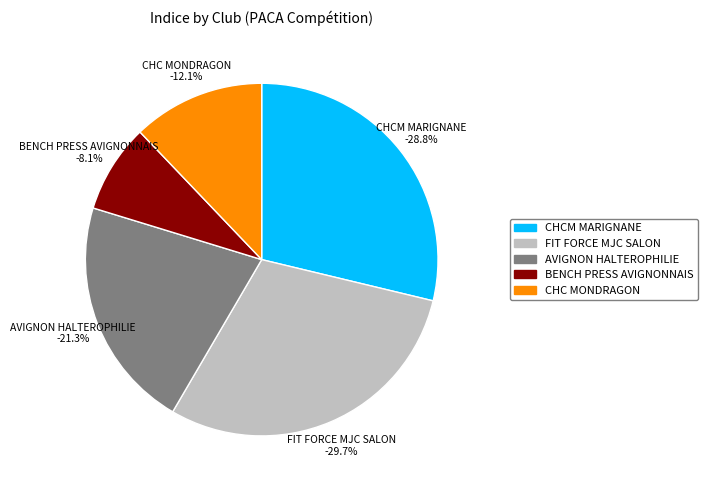

To the nearest percent, what is the difference between the CHCM MARIGNANE and FIT FORCE MJC SALON slice percentages?

1%